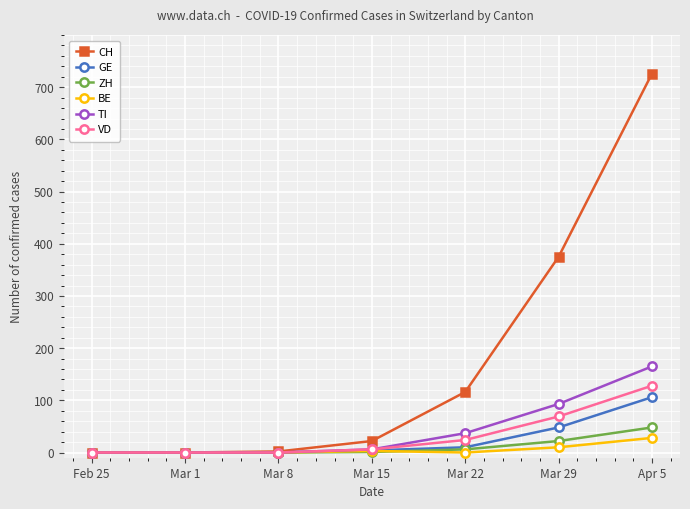

Is it true that VD equals 69 at Mar 29?

True